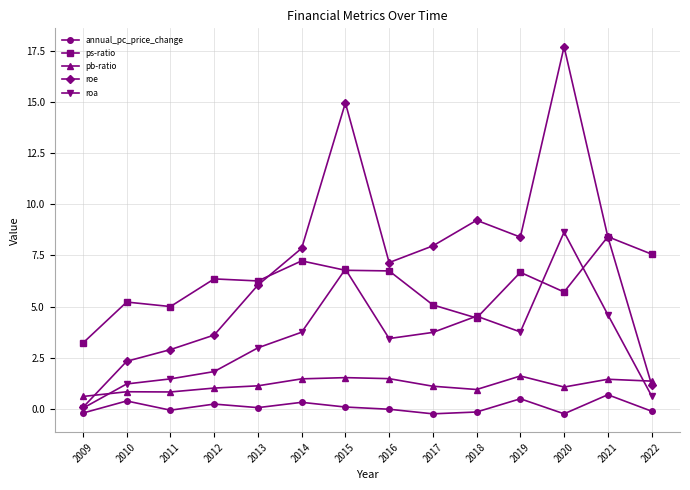

True or false: pb-ratio has a value of 1.1 at 2013.

True